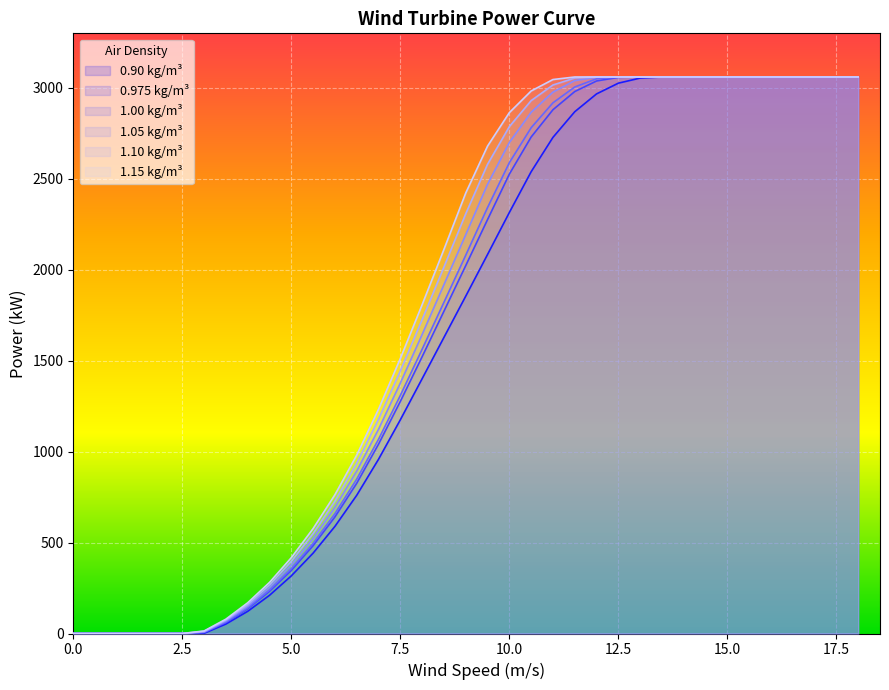

At which label does 1.00 kg/m³ first exceed 2080?

9.5